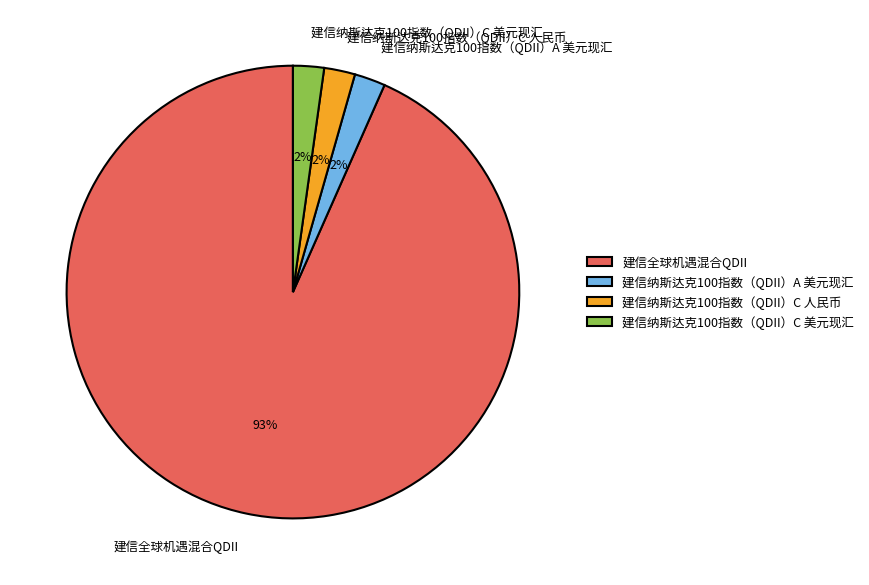

To the nearest percent, what percentage of the pie is 建信纳斯达克100指数（QDII）A 美元现汇?

2%